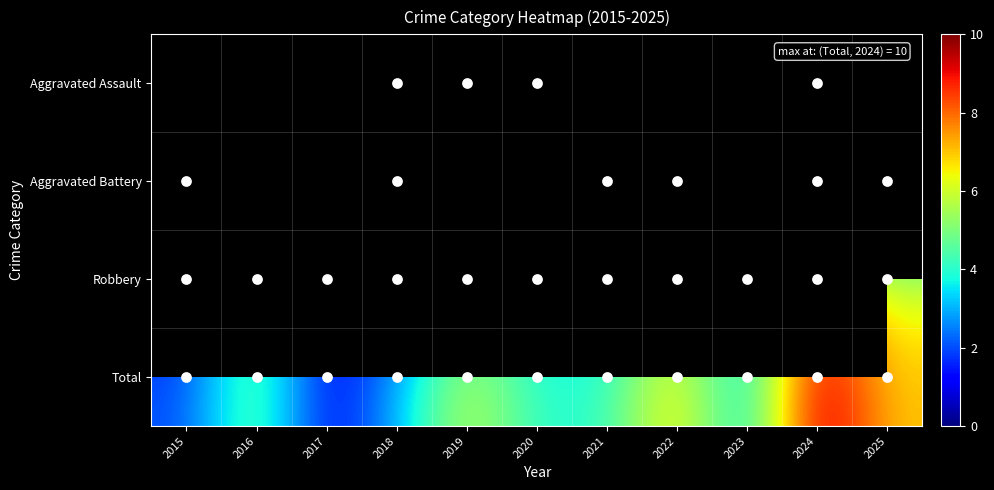

The value of Total at 2018 is 0.8. True or false?

False